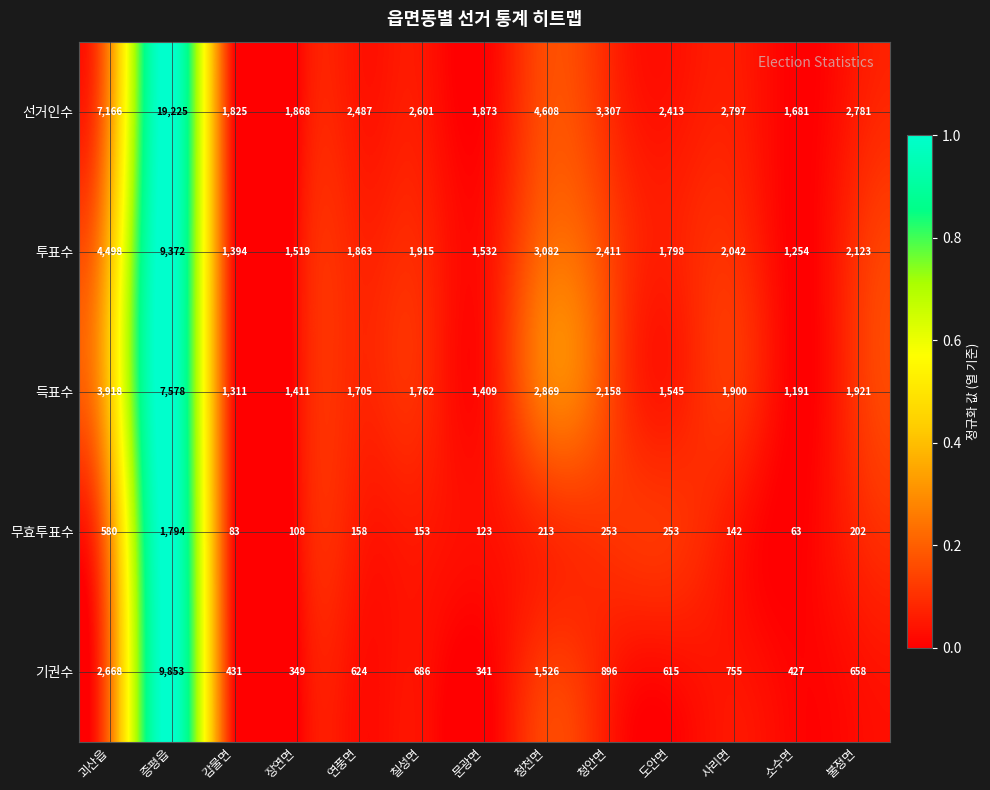

Rank the series by their maximum value, from highest to lowest.

선거인수, 기권수, 투표수, 득표수, 무효투표수